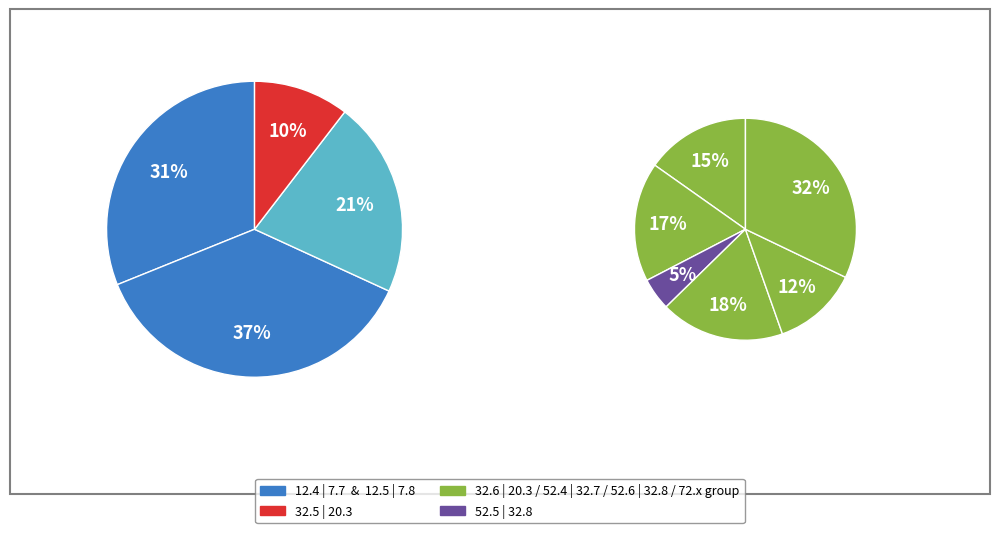

To the nearest percent, what is the difference between the 52.6 | 32.8 and 32.6 | 20.3 slice percentages?

2%